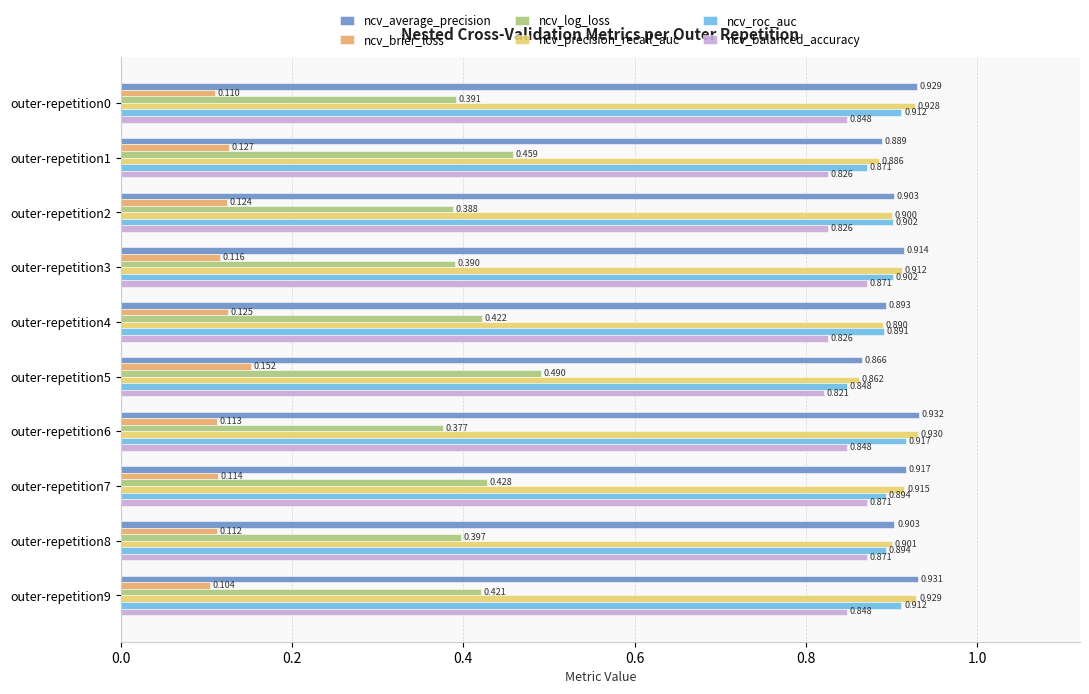

Which series has the largest total across all categories?

ncv_average_precision